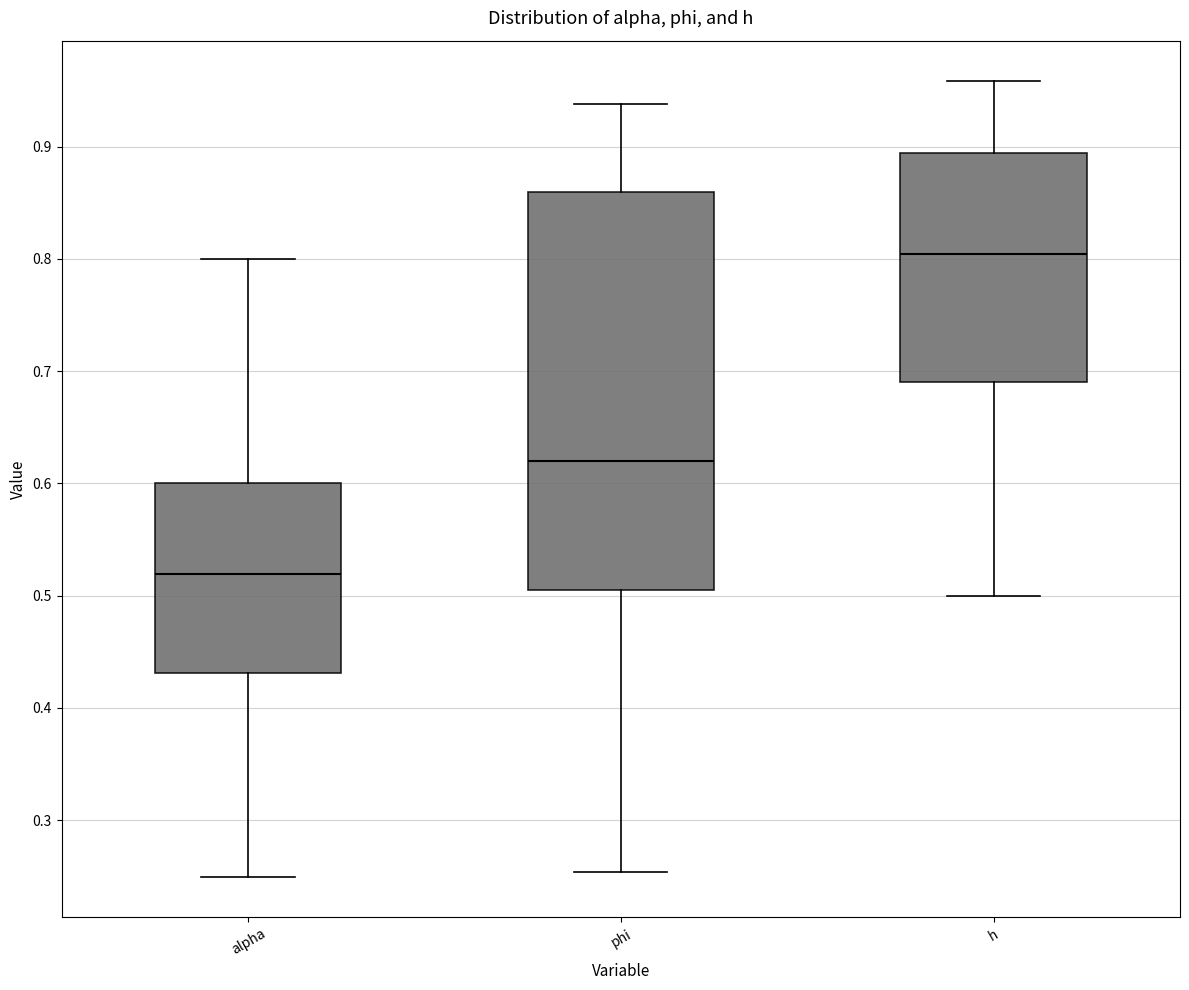

Reading left to right, transcribe this box plot: for each box, give where its median line is, the range the box spans, and where its two whiskers end, as read against the y-axis. The values are not printed on the chart, so give them approximately, as read against the axis.

alpha: median 0.52, box 0.43 to 0.60, whiskers 0.25 to 0.80
phi: median 0.62, box 0.51 to 0.86, whiskers 0.25 to 0.94
h: median 0.80, box 0.69 to 0.89, whiskers 0.50 to 0.96